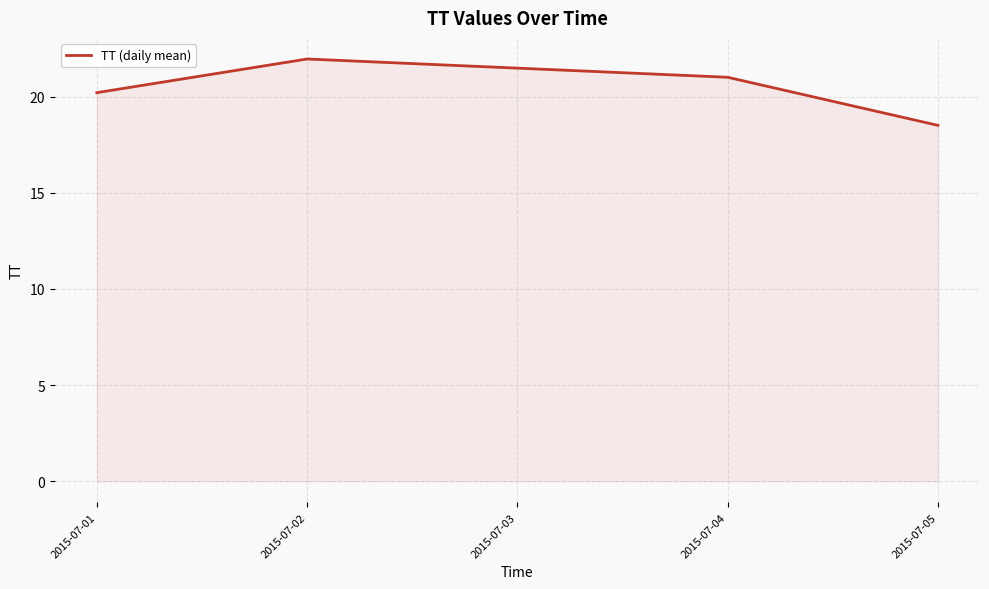

What is the ratio of the value at 2015-07-02 to the value at 2015-07-04?

1.0